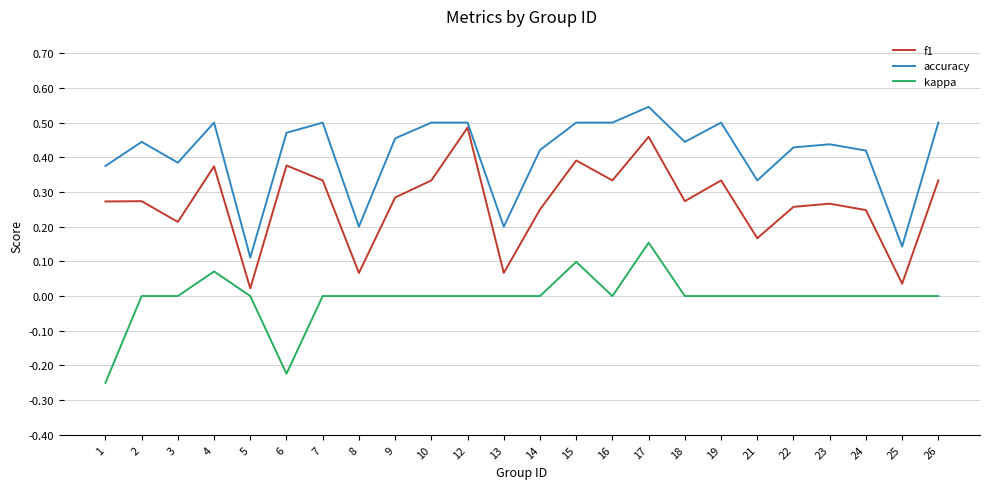

True or false: f1 has more than 2 interior local peaks.

True